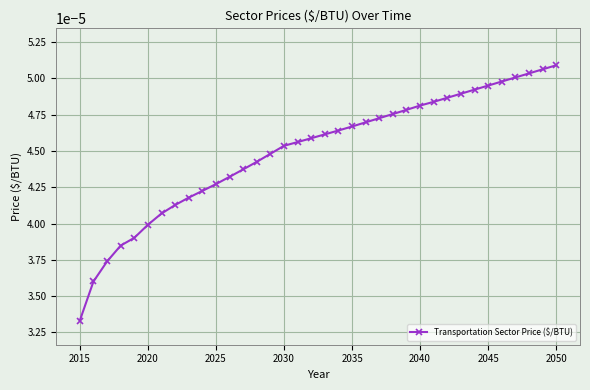

Count the values in the range 0 to 1.

36